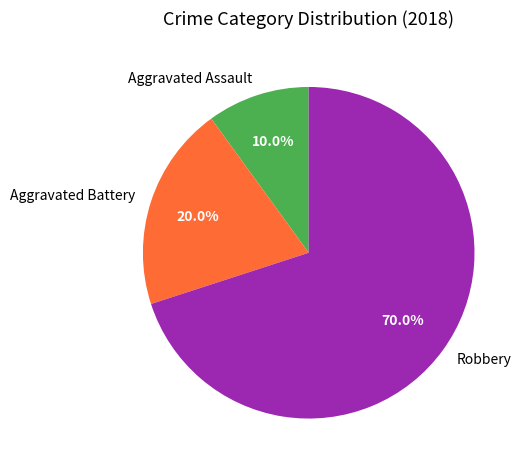

True or false: Aggravated Assault accounts for 18% of the total.

False